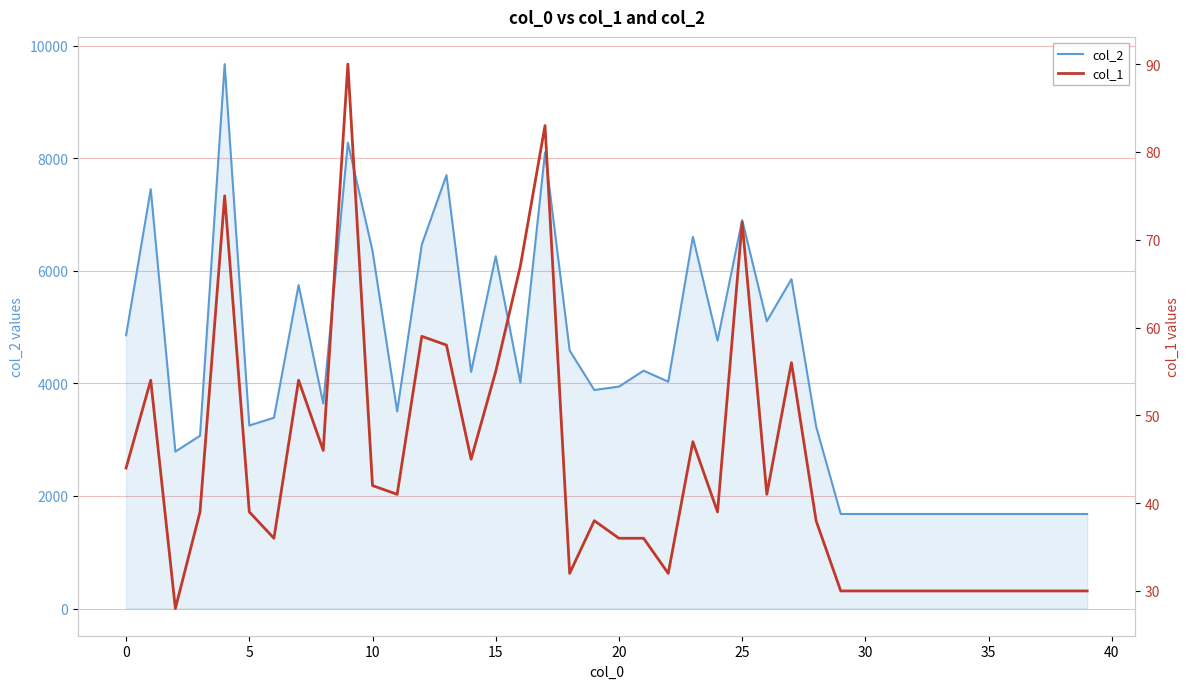

What is the difference between the maximum and minimum values in the col_1 series?

62